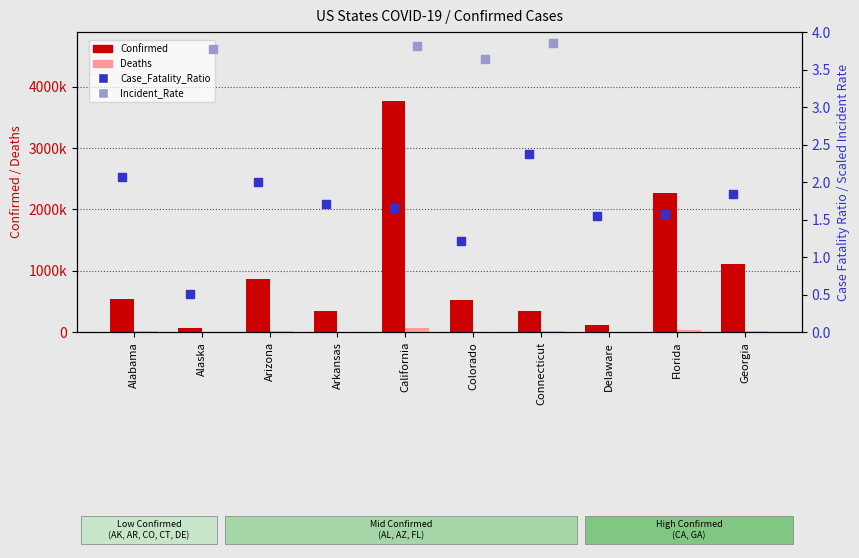

What is the total value across all series at Arizona?

886887.8